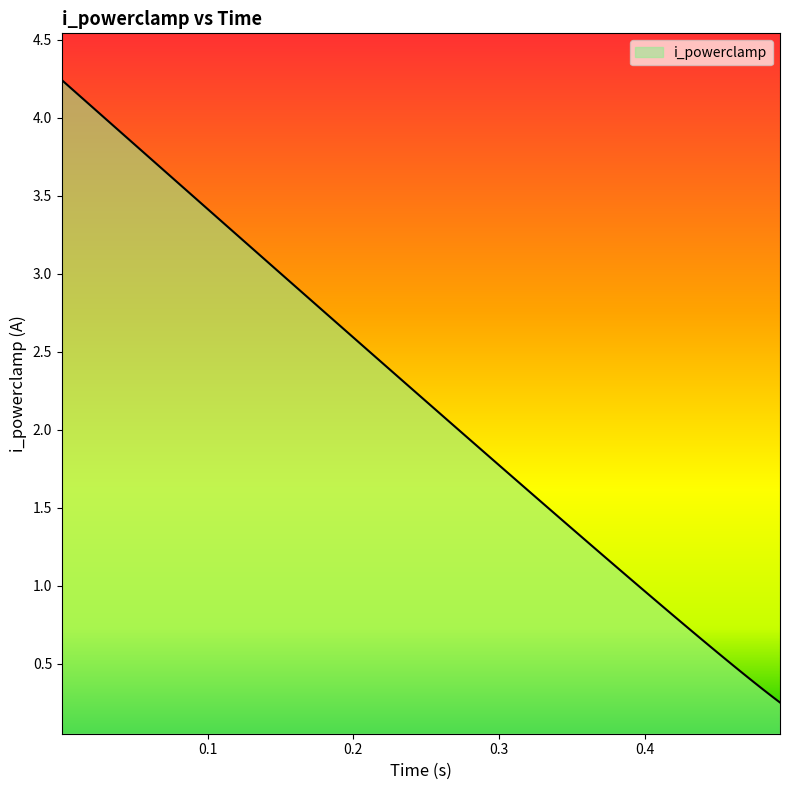

What is the difference between the maximum and minimum values?

4.0